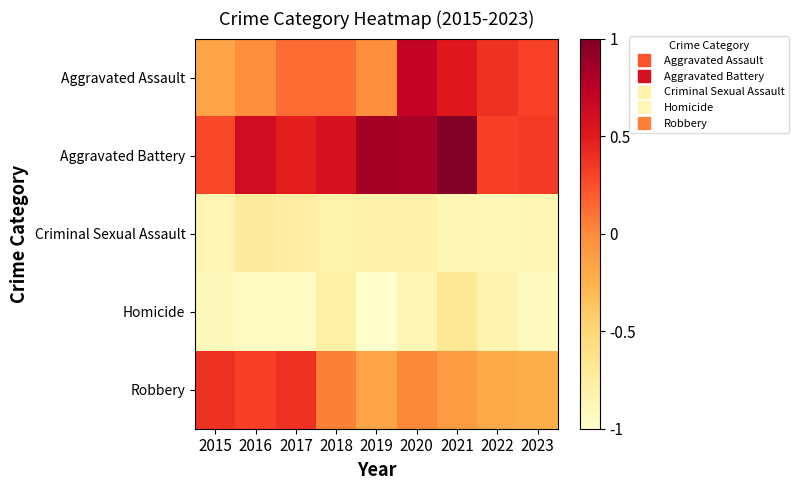

What is the difference between the highest and lowest values at 2019?

1.9